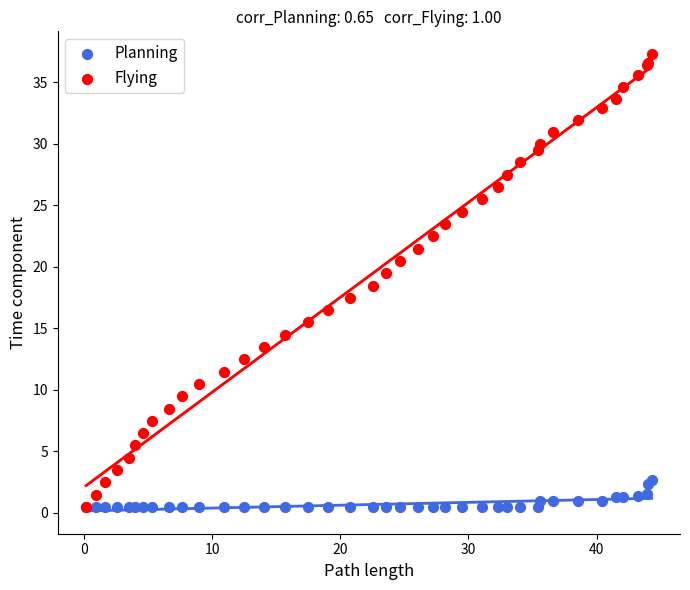

What are all the series names shown in the legend?

Planning, Flying